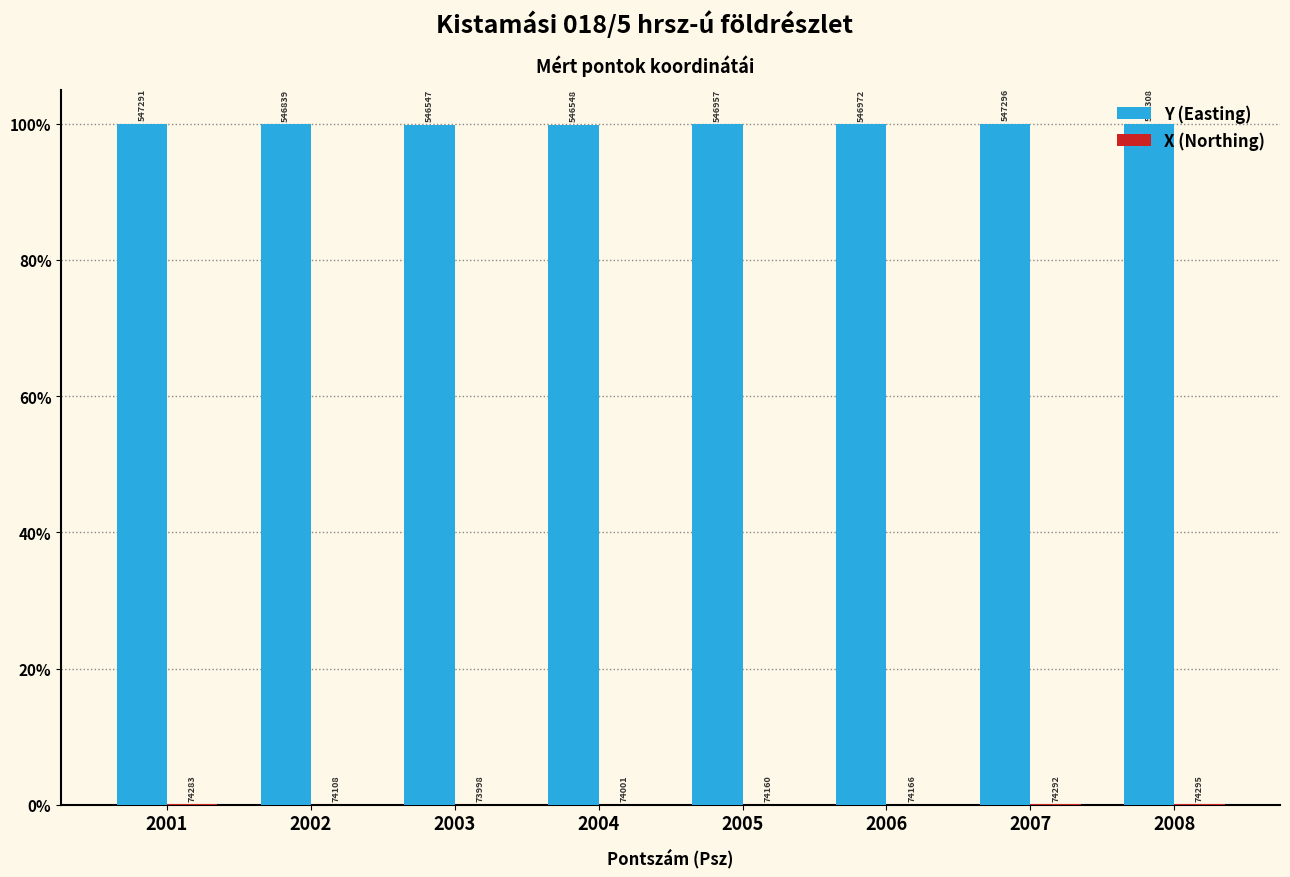

How many groups of bars are there?

8